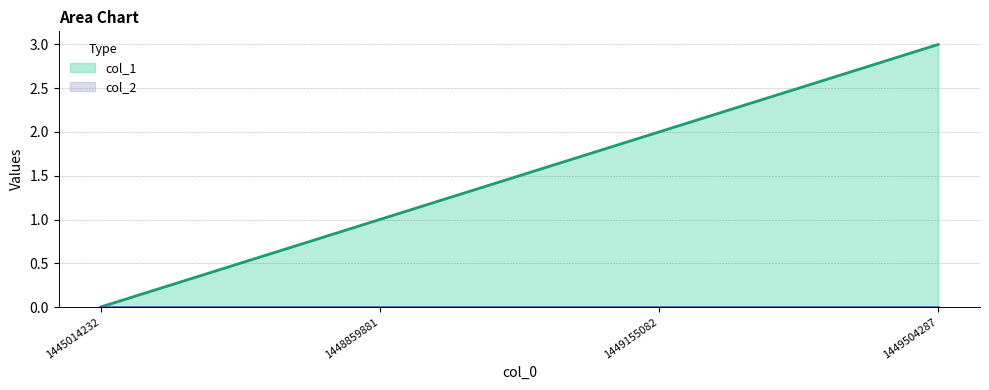

Rank the categories by value from highest to lowest.

1449504287, 1449155082, 1448859881, 1445014232